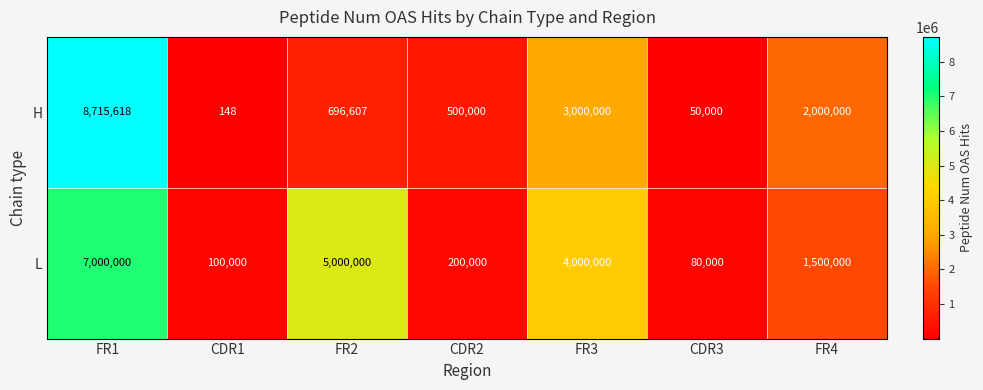

Count the number of categories in the chart.

7